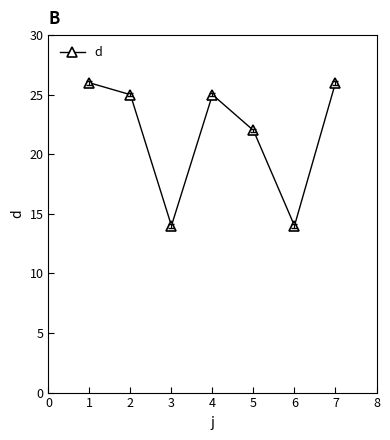

Count the number of categories in the chart.

7